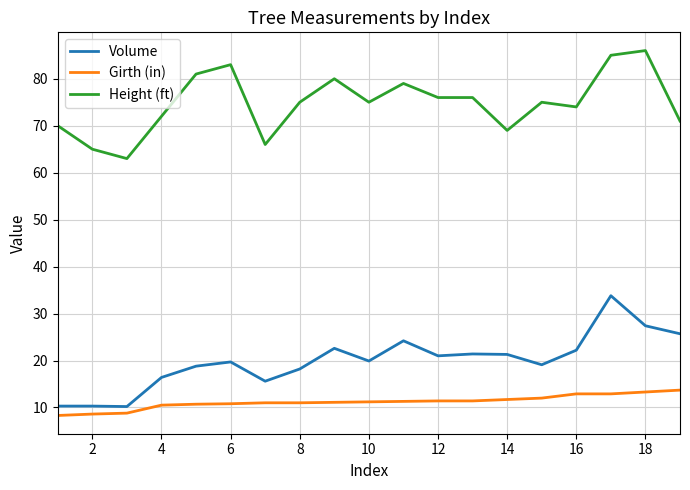

Does the chart have visible grid lines?

Yes